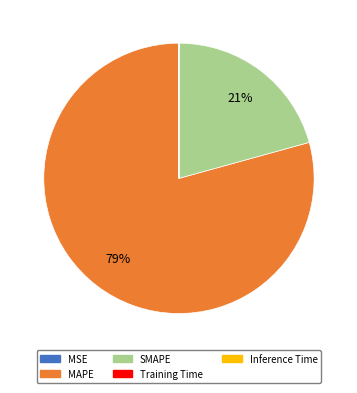

Is it true that MAPE is 79% of the pie?

True